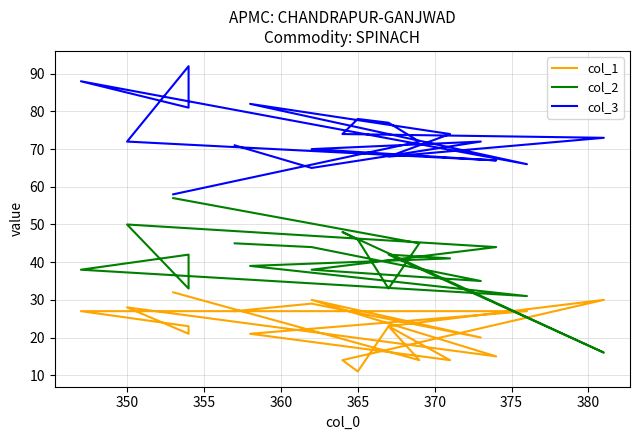

How many values in the col_2 series exceed 42?

8